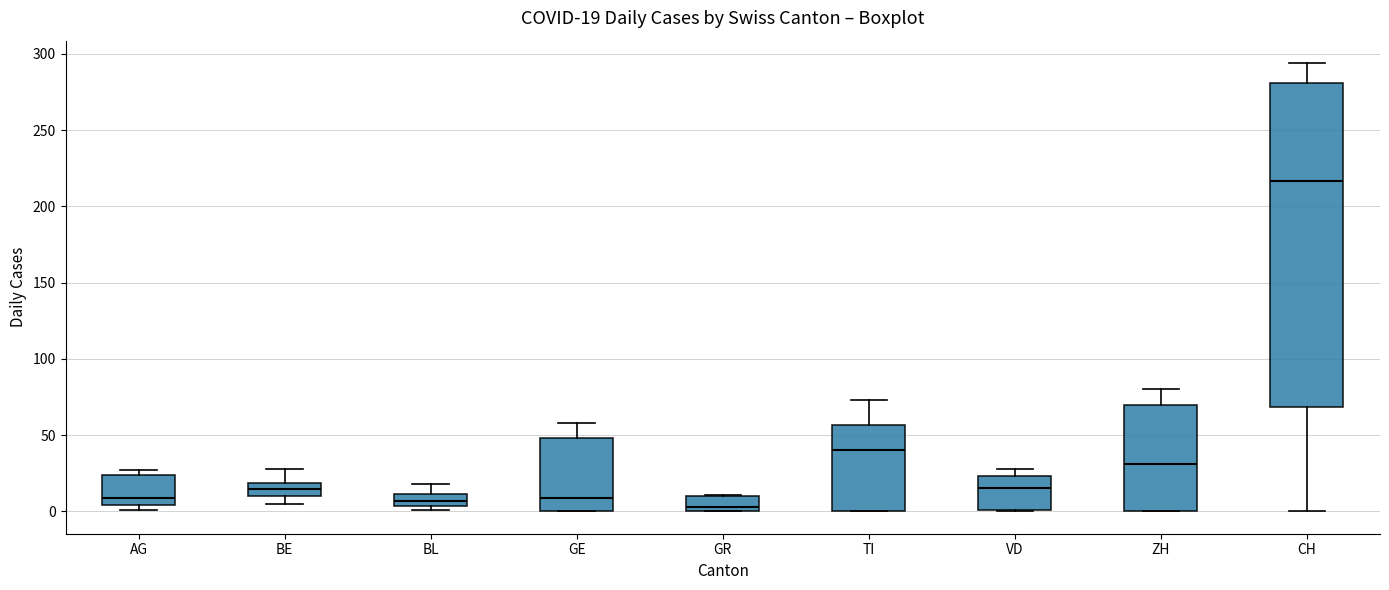

Which box's median line is the highest?

CH